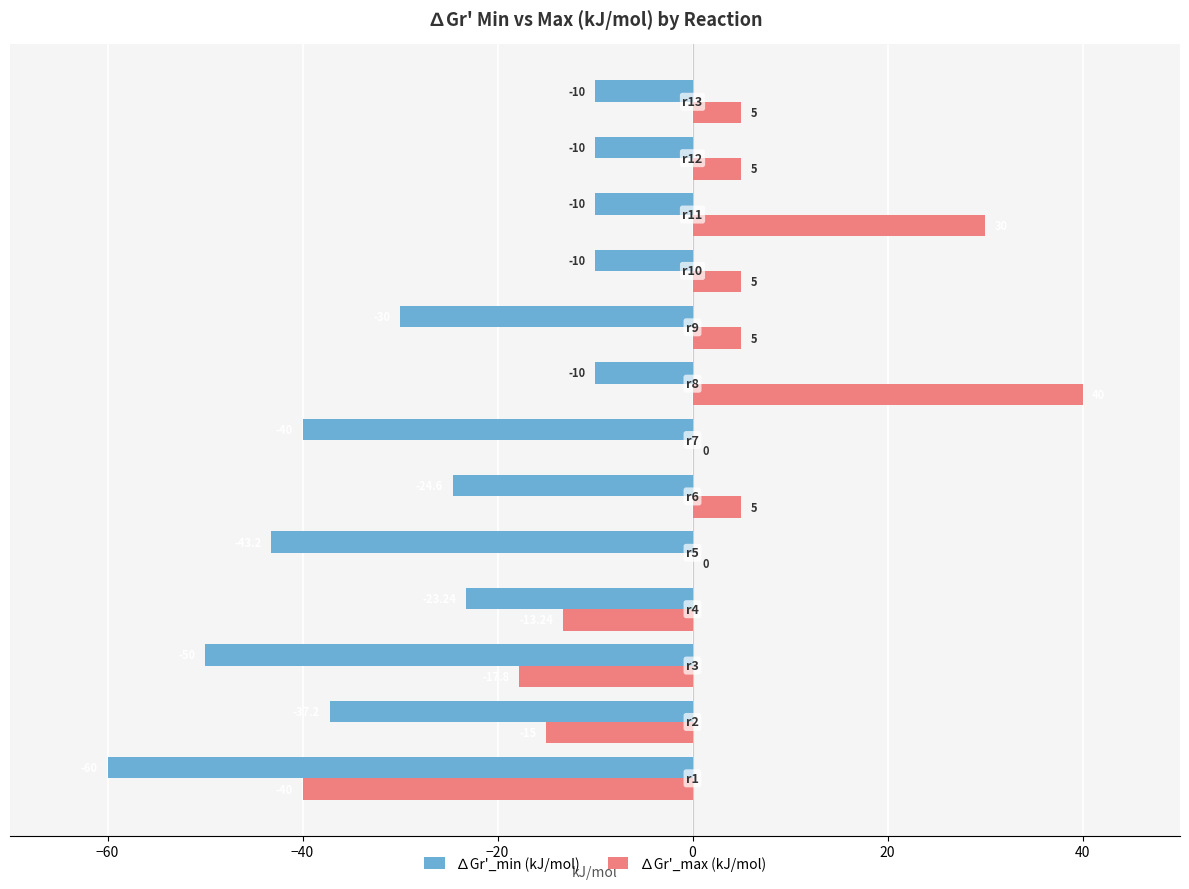

What is the sum of all ∆Gr'_max (kJ/mol) values?

9.0